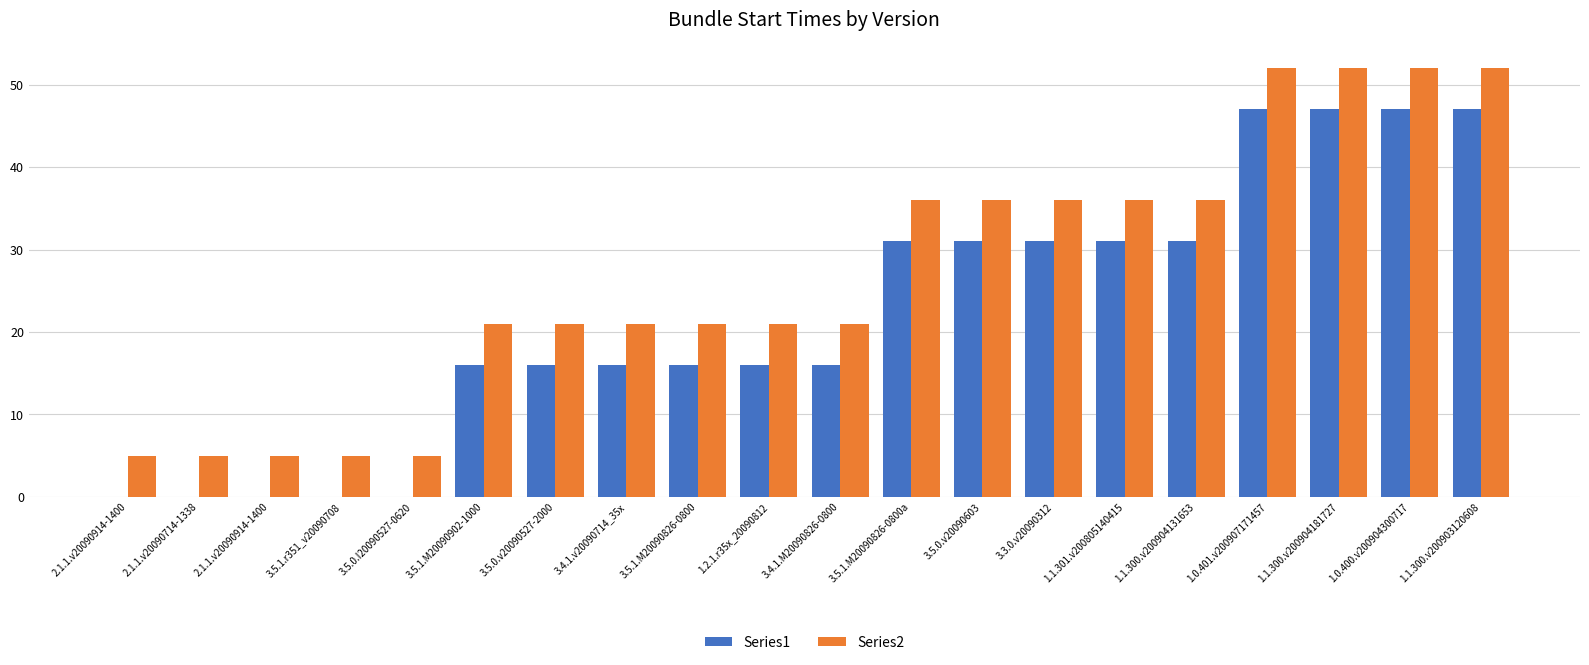

What is the difference between the second highest and second lowest values in the Series2 series?

47